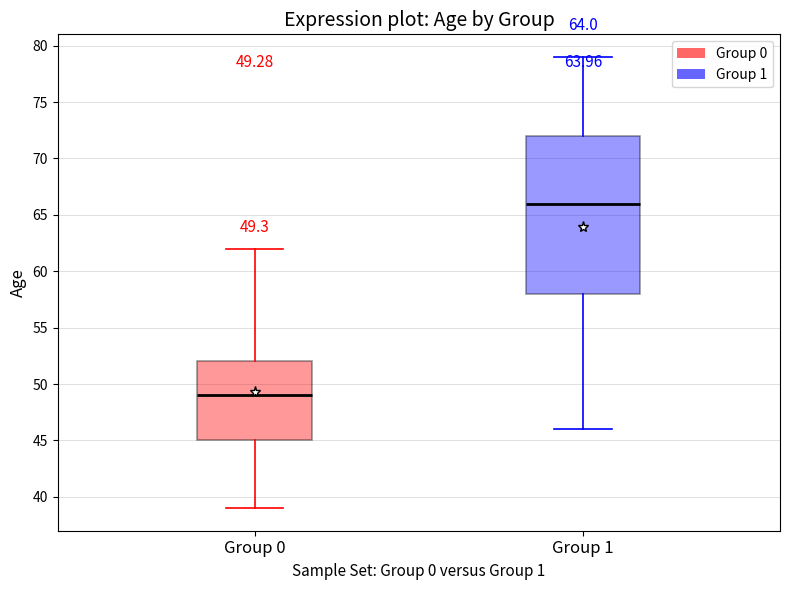

Which box has the lowest median line?

Group 0